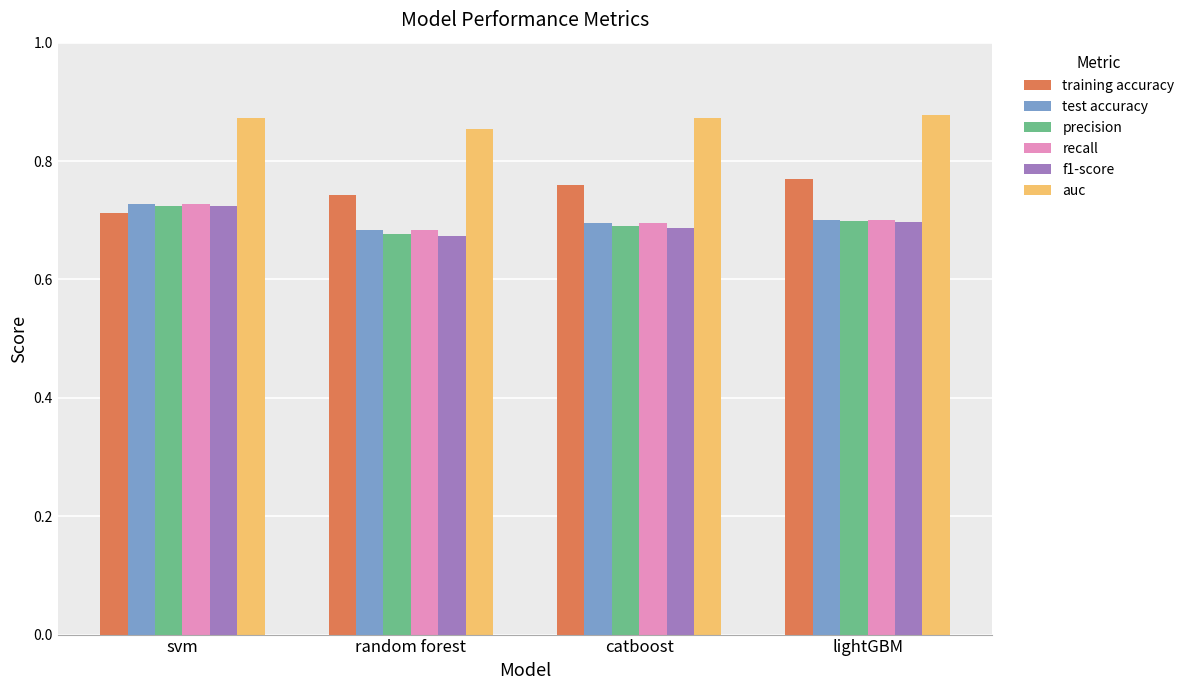

At which label is f1-score closest to 0?

random forest